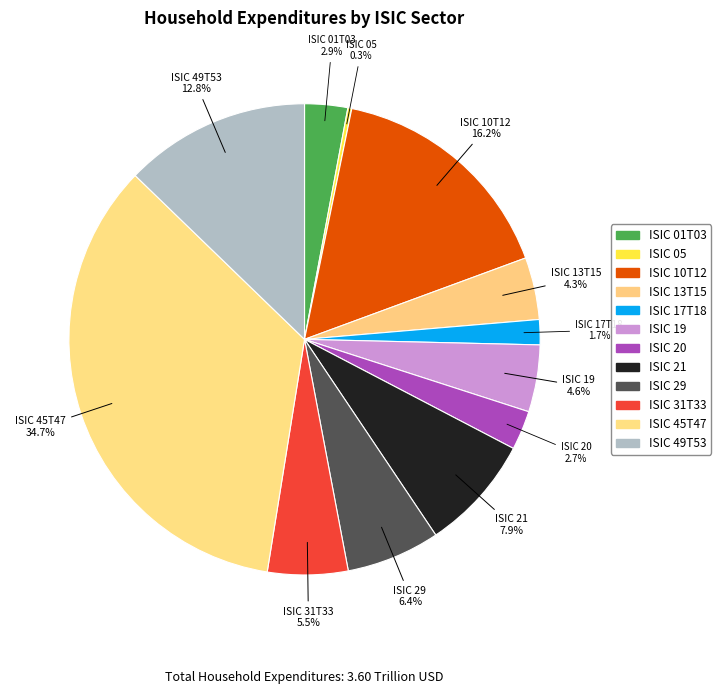

Rank the categories by value from highest to lowest.

ISIC 45T47, ISIC 10T12, ISIC 49T53, ISIC 21, ISIC 29, ISIC 31T33, ISIC 19, ISIC 13T15, ISIC 01T03, ISIC 20, ISIC 17T18, ISIC 05